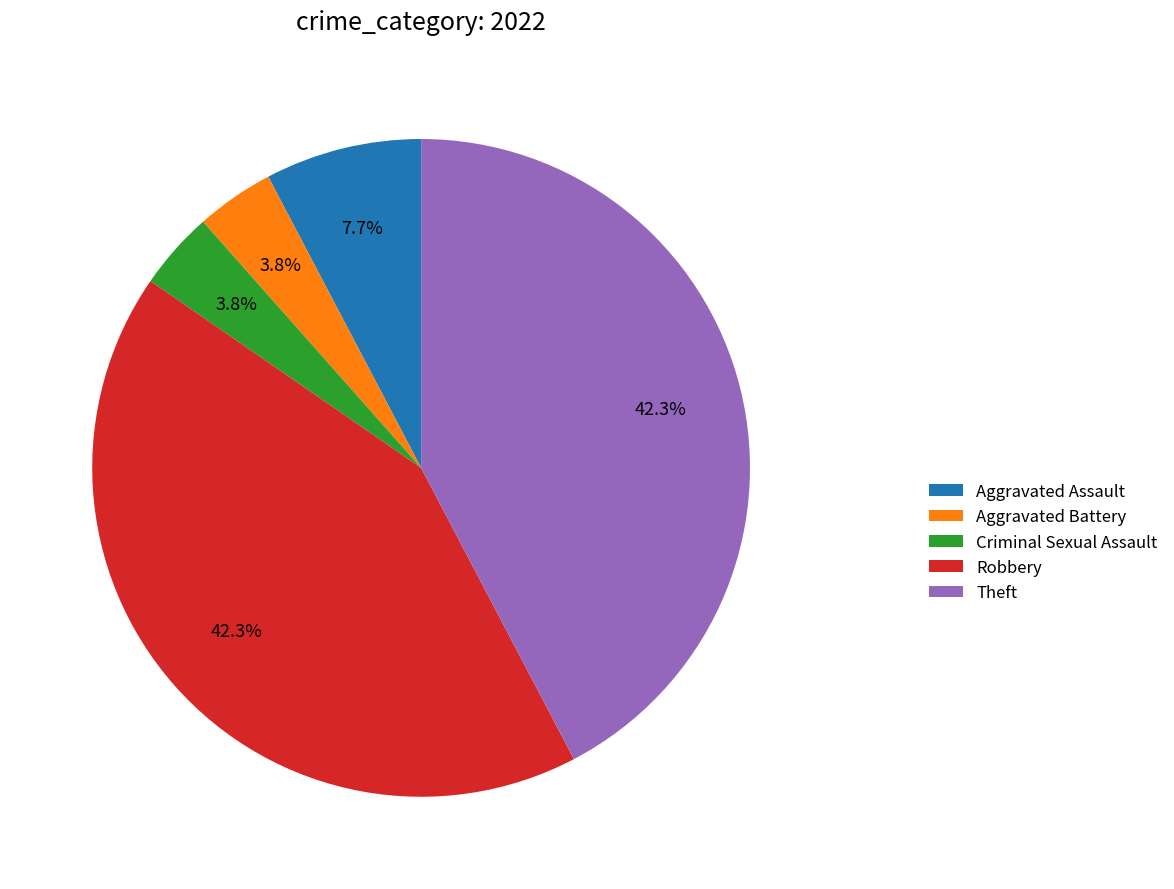

Is there a majority slice in this chart?

No